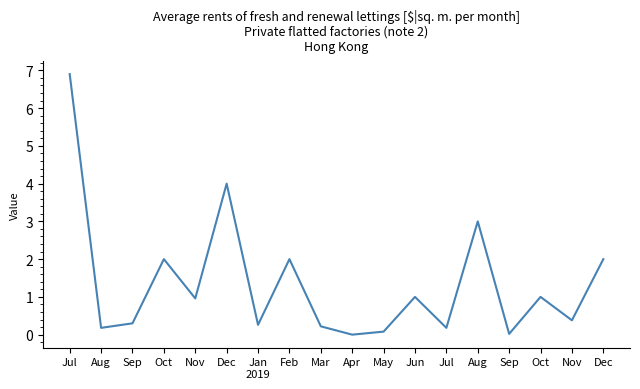

How many lines are shown in the chart?

1